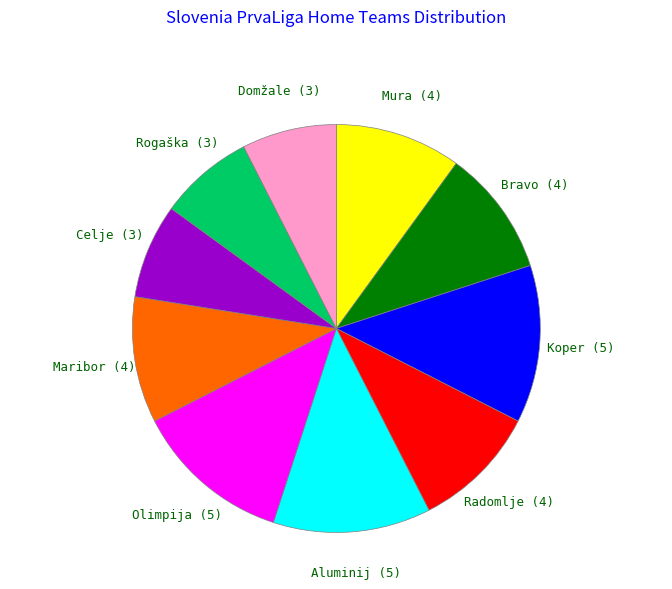

How many segments does this pie chart have?

10